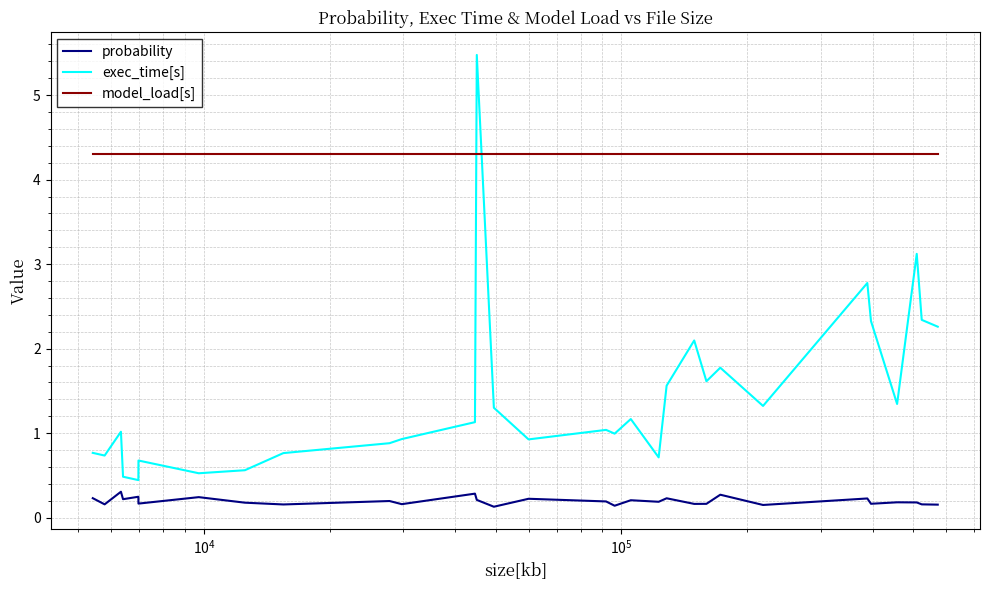

What is the maximum value shown in the chart?

5.5